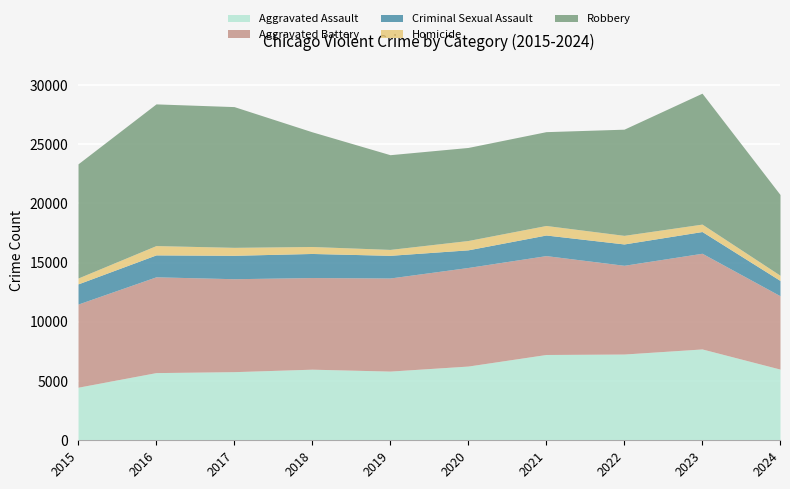

Which series changed the most between 2018 and 2022?

Aggravated Assault